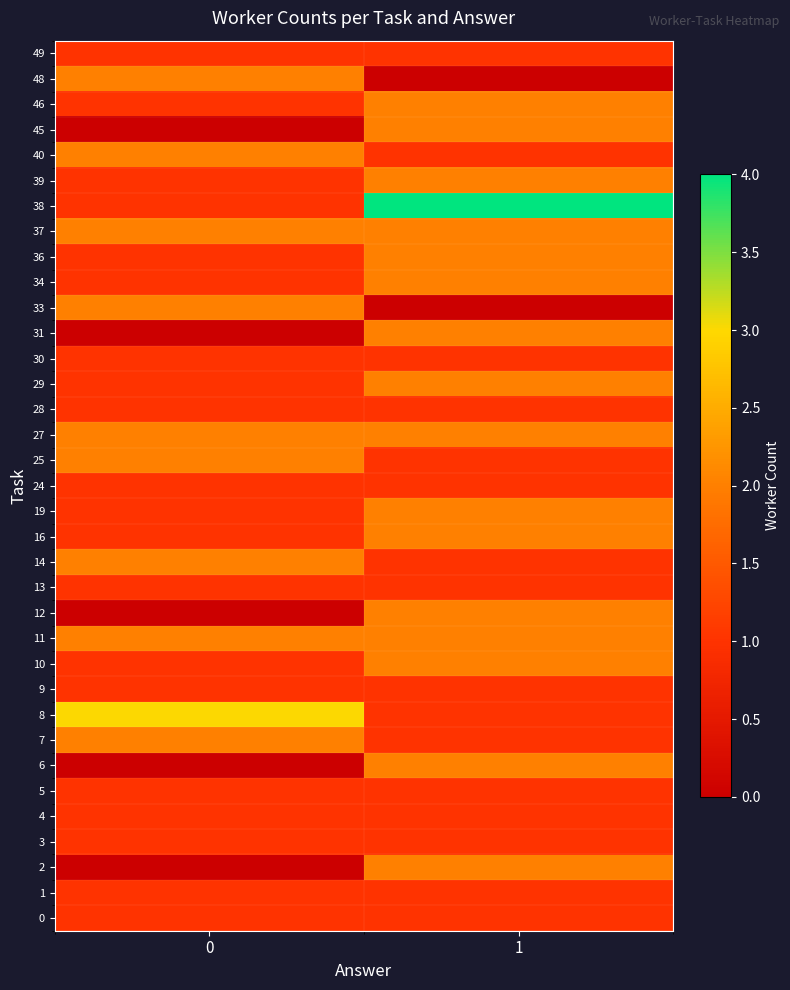

How many categories are shown in the chart?

2